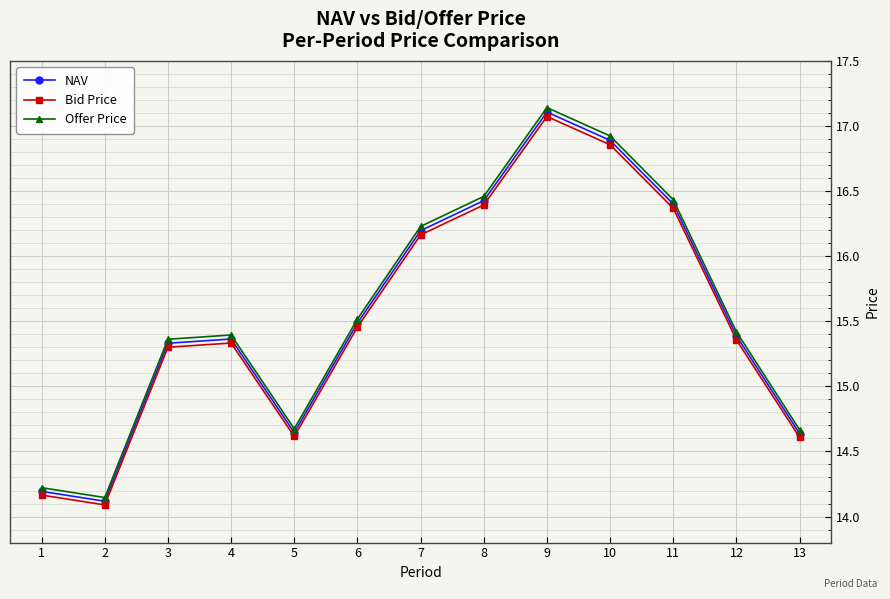

What is the value of the Bid Price point at the 3rd from the left?

15.3